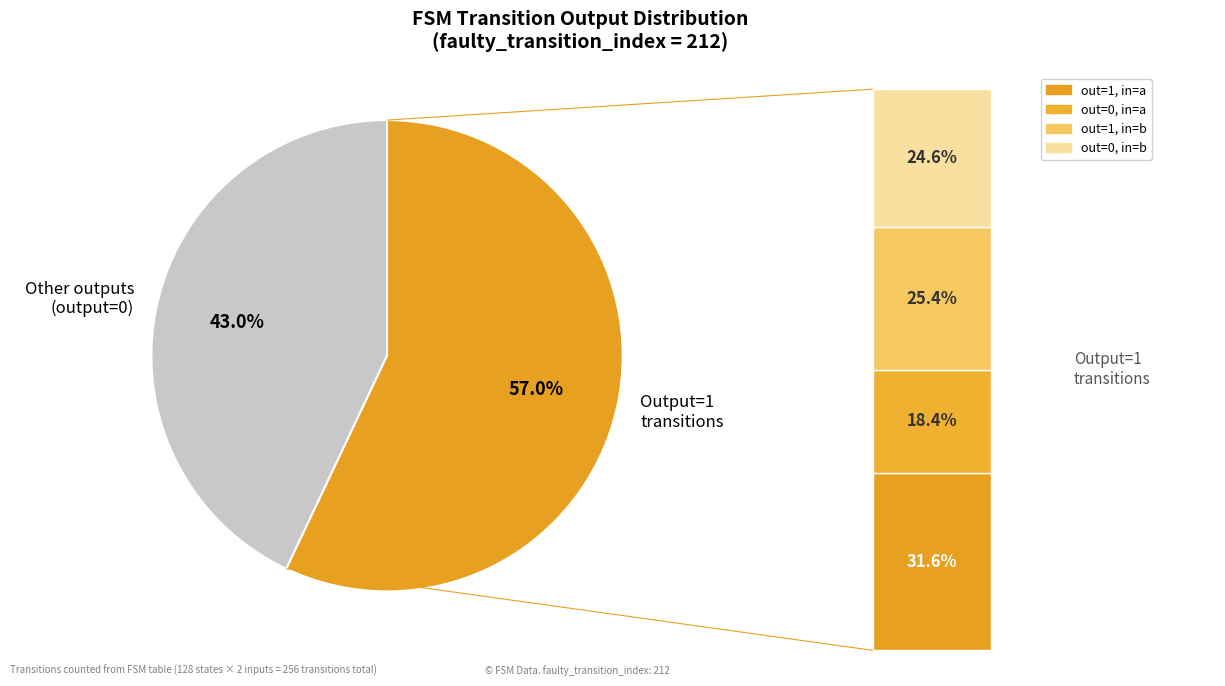

To the nearest percent, what is the average slice percentage?

25%